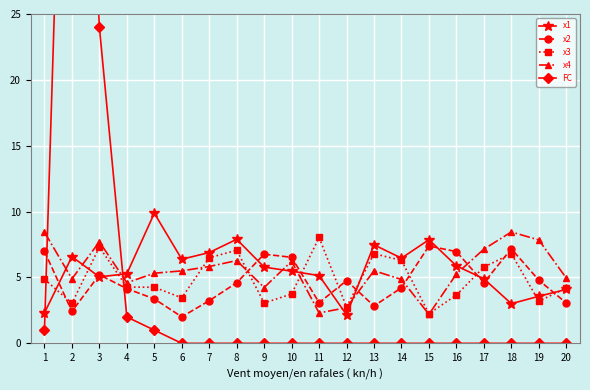

True or false: x2 and x3 intersect in this chart.

True